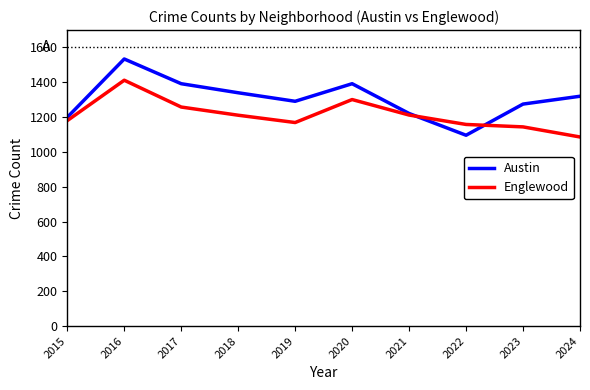

At how many categories does at least one series exceed 1374?

3